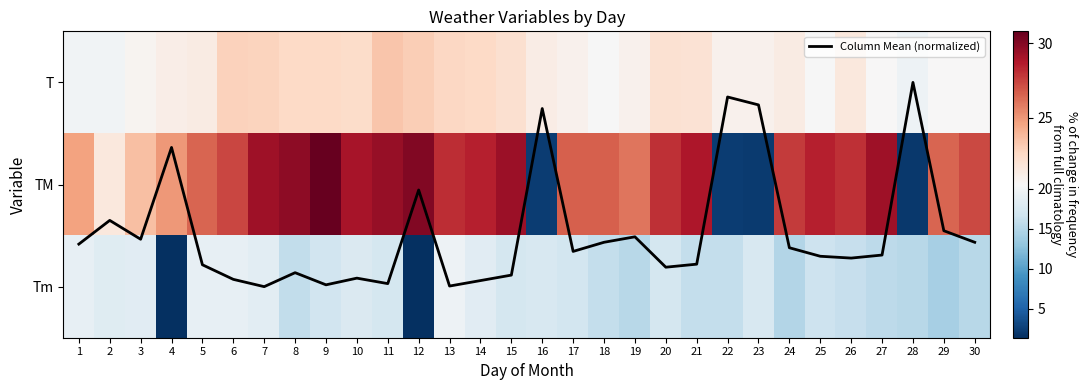

Which category has the lowest value in the T series?

28